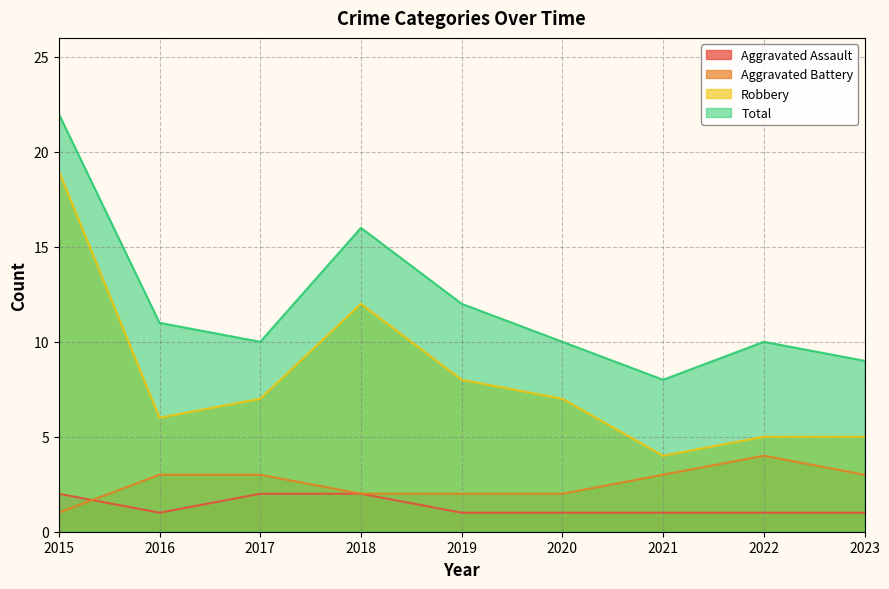

Reading left to right, list all the values displayed in this chart.

Aggravated Assault: 2015=2	2016=1	2017=2	2018=2	2019=1	2020=1	2021=1	2022=1	2023=1
Aggravated Battery: 2015=1	2016=3	2017=3	2018=2	2019=2	2020=2	2021=3	2022=4	2023=3
Robbery: 2015=19	2016=6	2017=7	2018=12	2019=8	2020=7	2021=4	2022=5	2023=5
Total: 2015=22	2016=11	2017=10	2018=16	2019=12	2020=10	2021=8	2022=10	2023=9